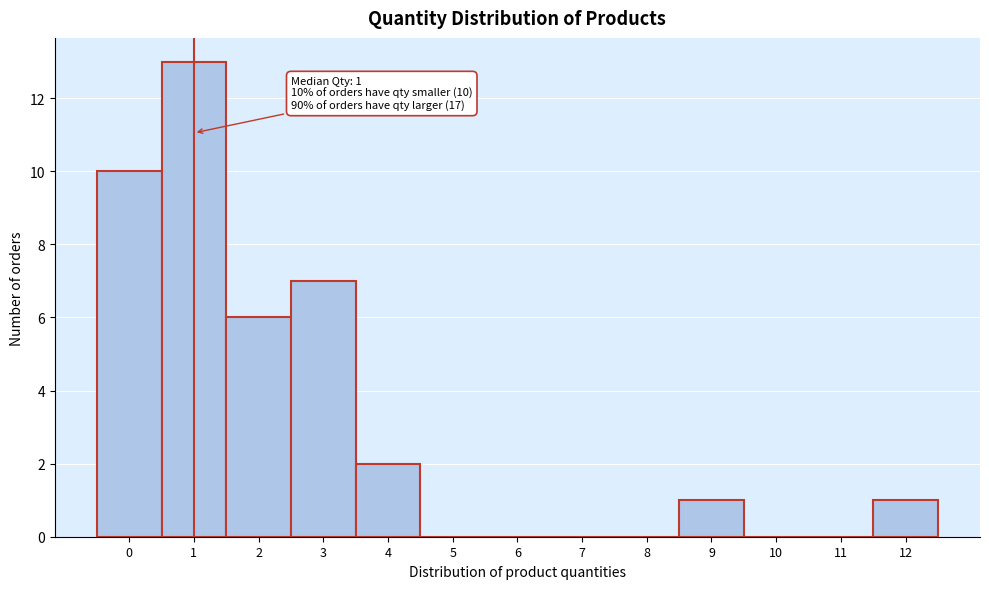

Which range on the x-axis has the tallest bar?

0.5 to 1.5